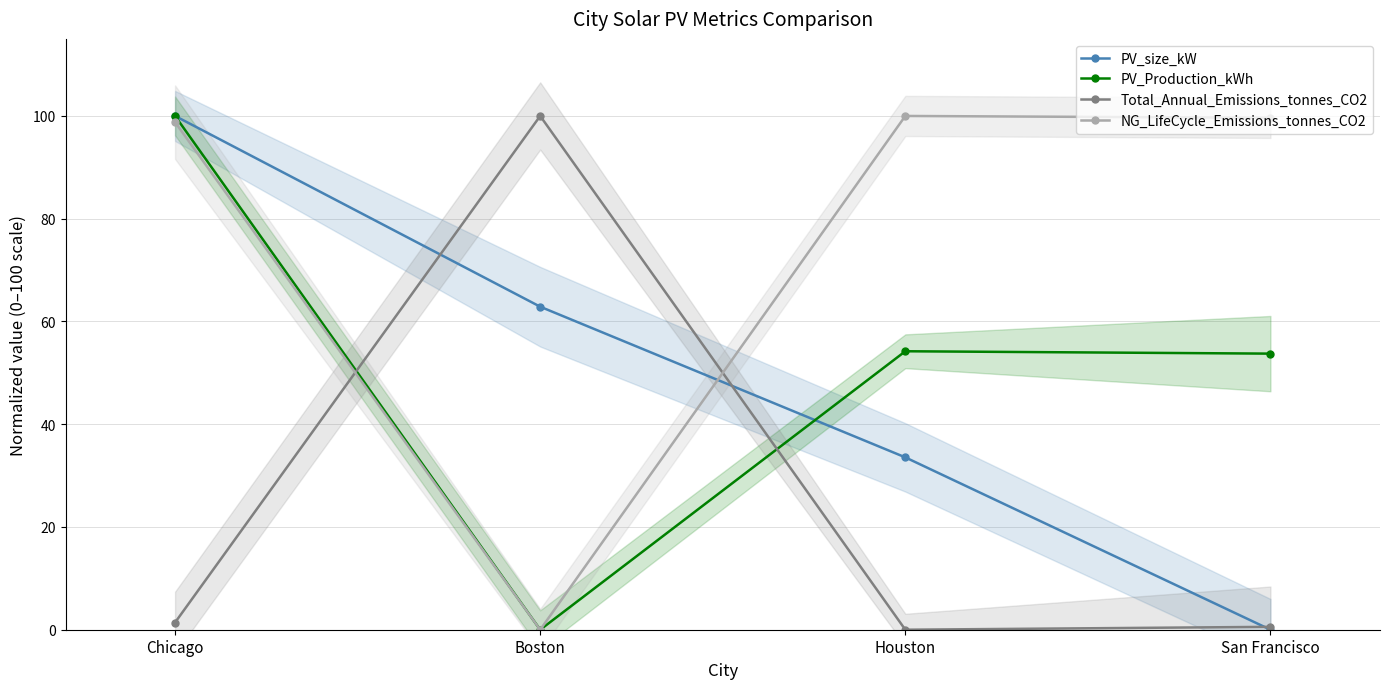

What is the highest value of the PV_size_kW series?

100.0